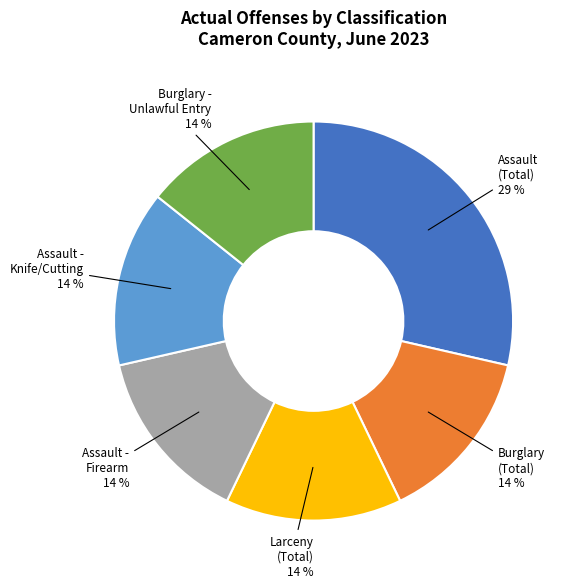

Does any single category account for the majority?

No